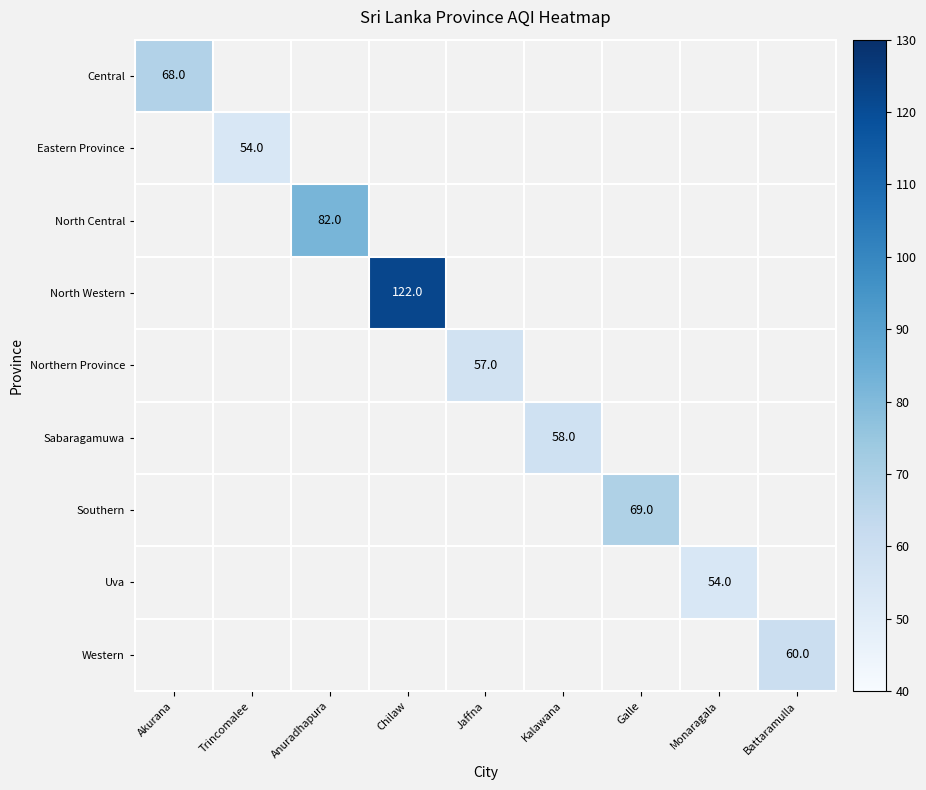

The value of Eastern Province at Trincomalee is 93. True or false?

False